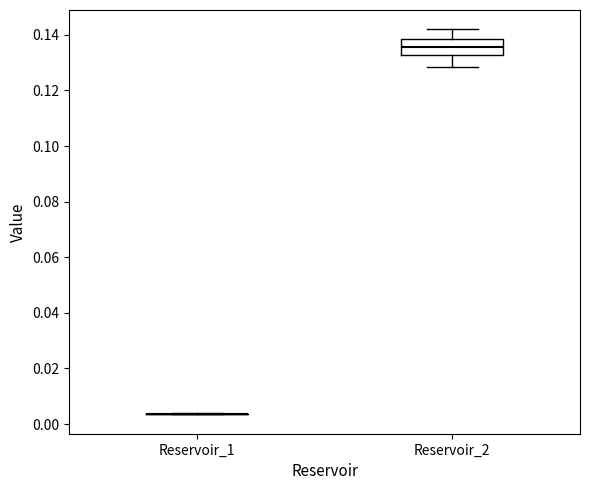

Reading left to right, transcribe this box plot: for each box, give where its median line is, the range the box spans, and where its two whiskers end, as read against the y-axis. The values are not printed on the chart, so give them approximately, as read against the axis.

Reservoir_1: box collapsed to a line at 0.004, whiskers 0.004 to 0.004
Reservoir_2: median 0.136, box 0.132 to 0.138, whiskers 0.128 to 0.142